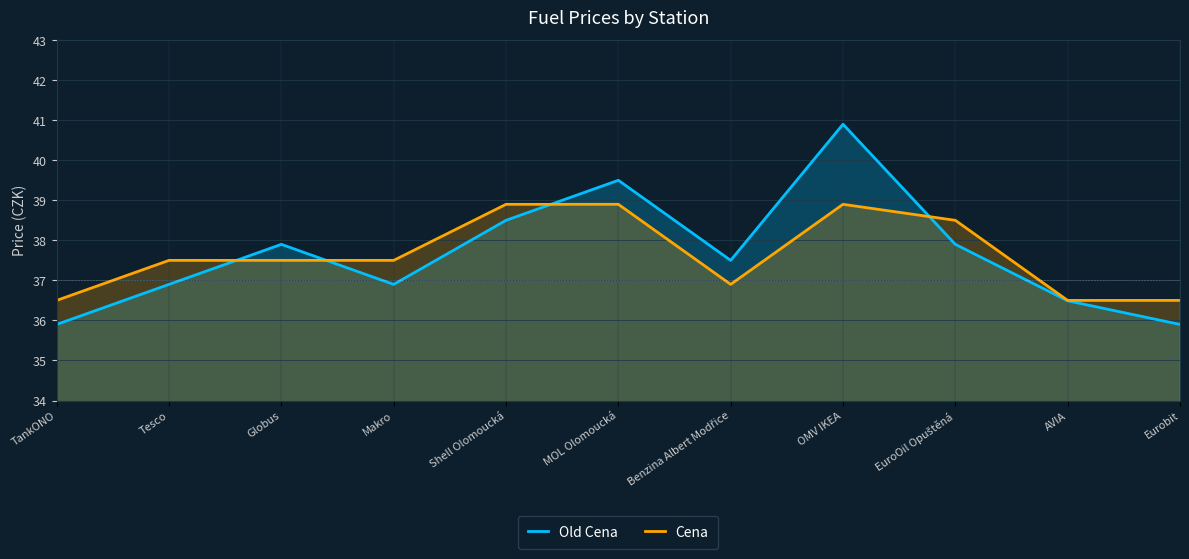

The value of Cena at Makro is 37.5. True or false?

True